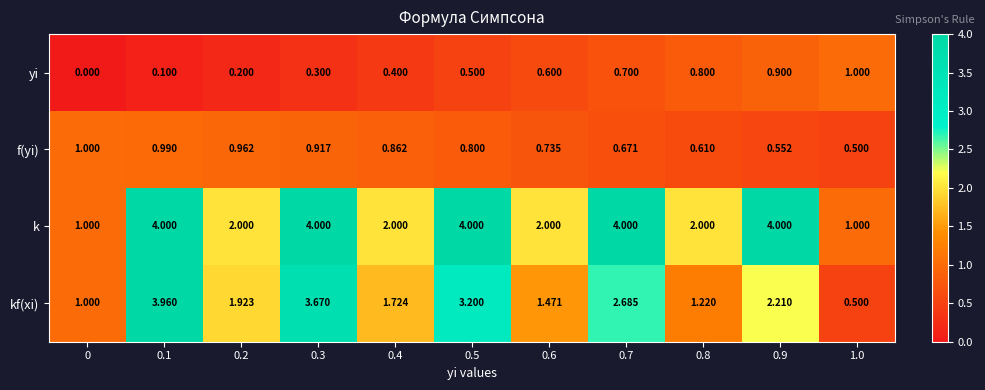

Rank the series at 0.2 from lowest to highest value.

yi, f(yi), kf(xi), k